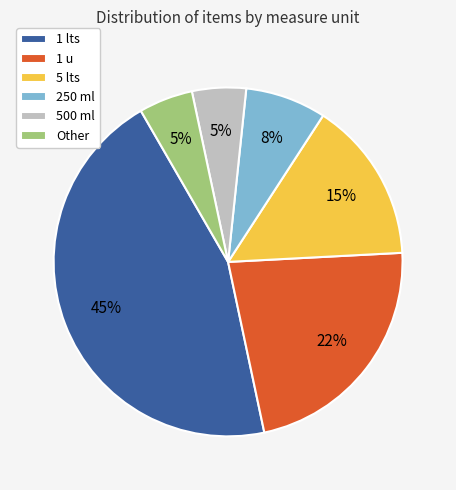

Does Other account for over 50% of the chart?

No